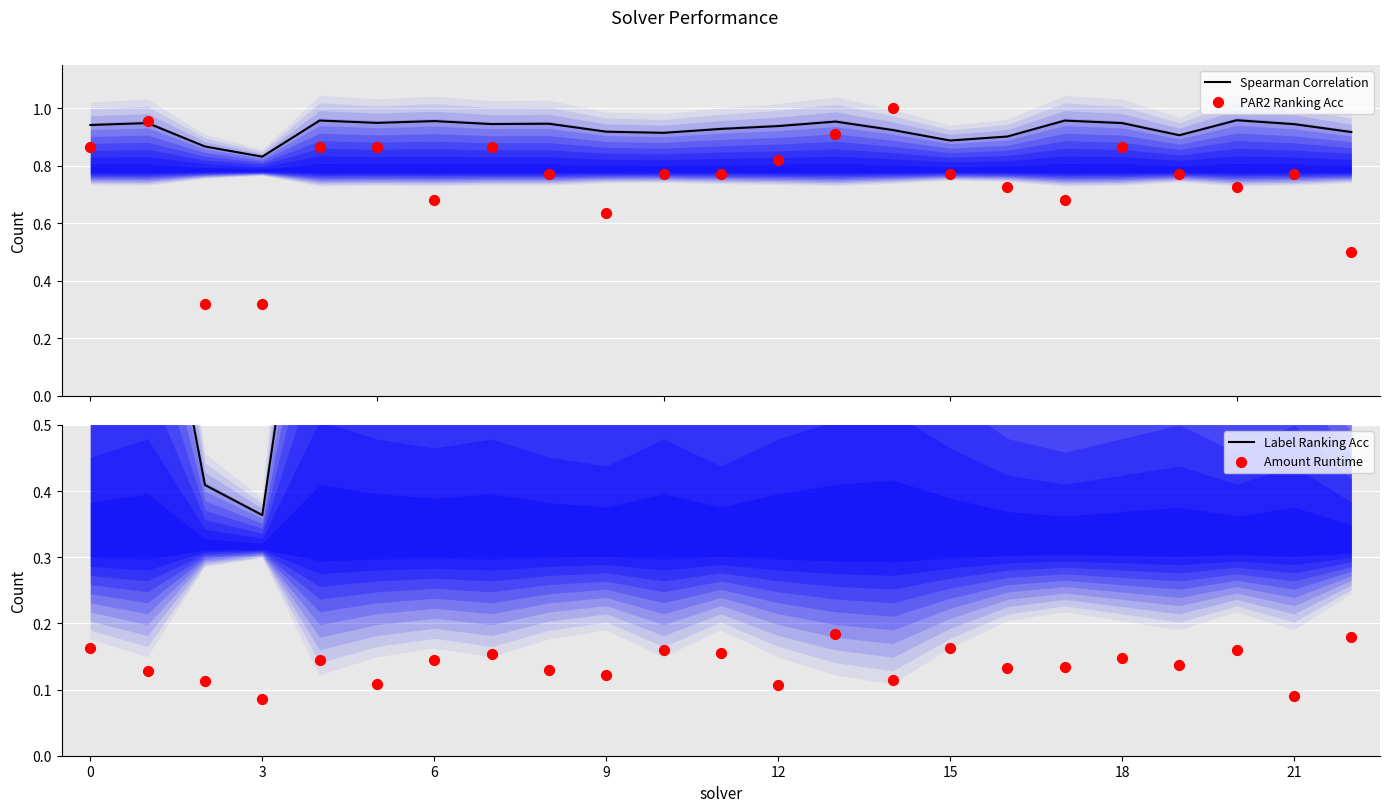

Is the value of PAR2 Ranking Acc at 15 greater than the value of Amount Runtime at 6?

Yes